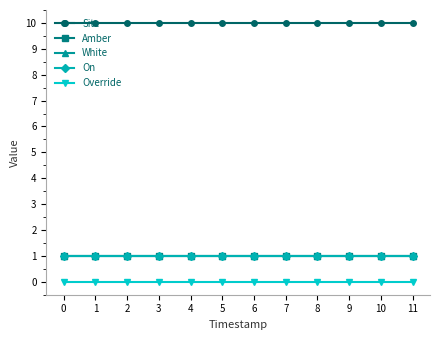

What is the average value of the Amber series?

1